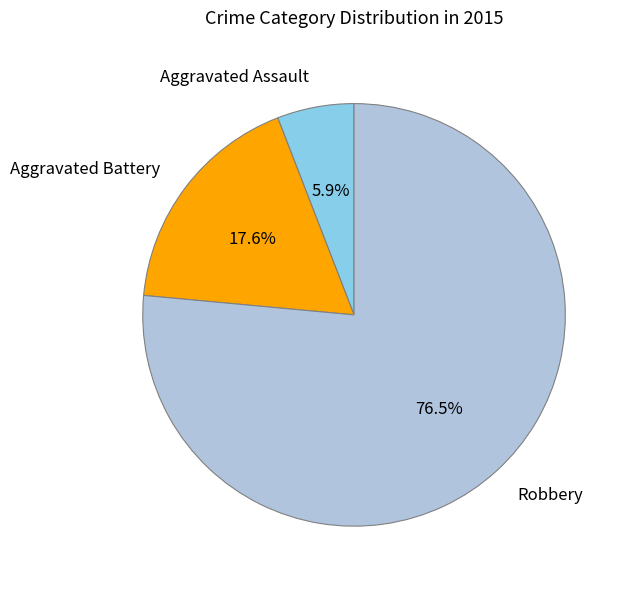

Combined, what portion of the pie is Robbery and Aggravated Assault?

82.4%